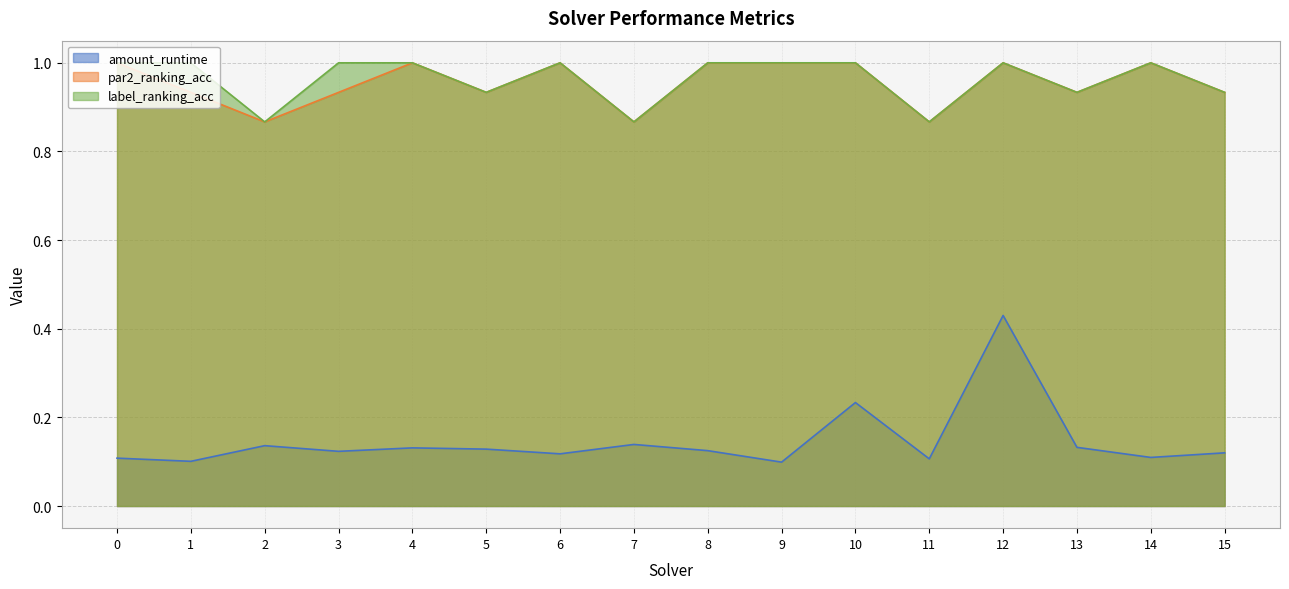

Rank the categories by amount_runtime value from lowest to highest.

9, 1, 11, 0, 14, 6, 15, 3, 8, 5, 4, 13, 2, 7, 10, 12